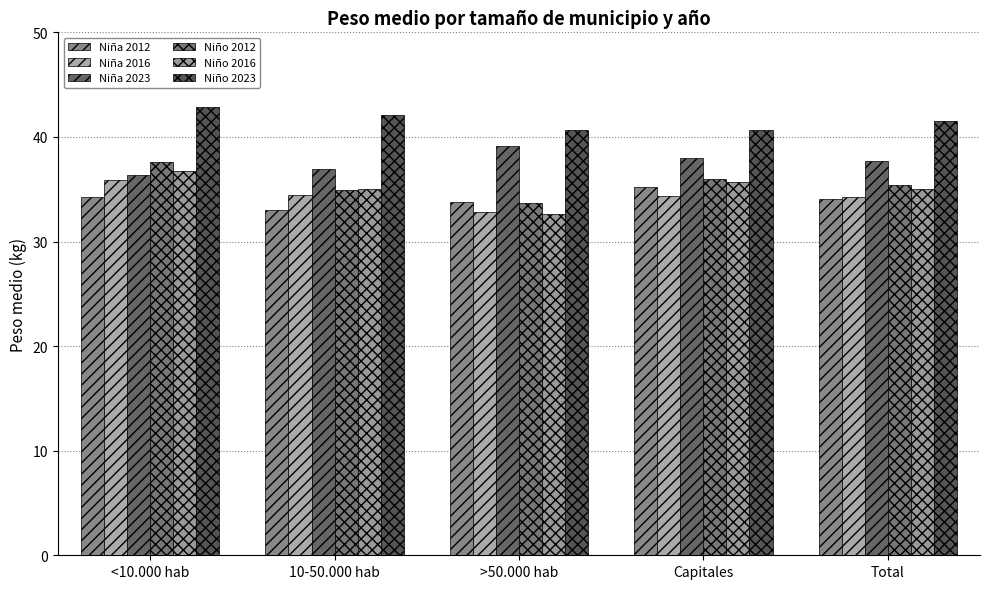

What position from the right is >50.000 hab?

3